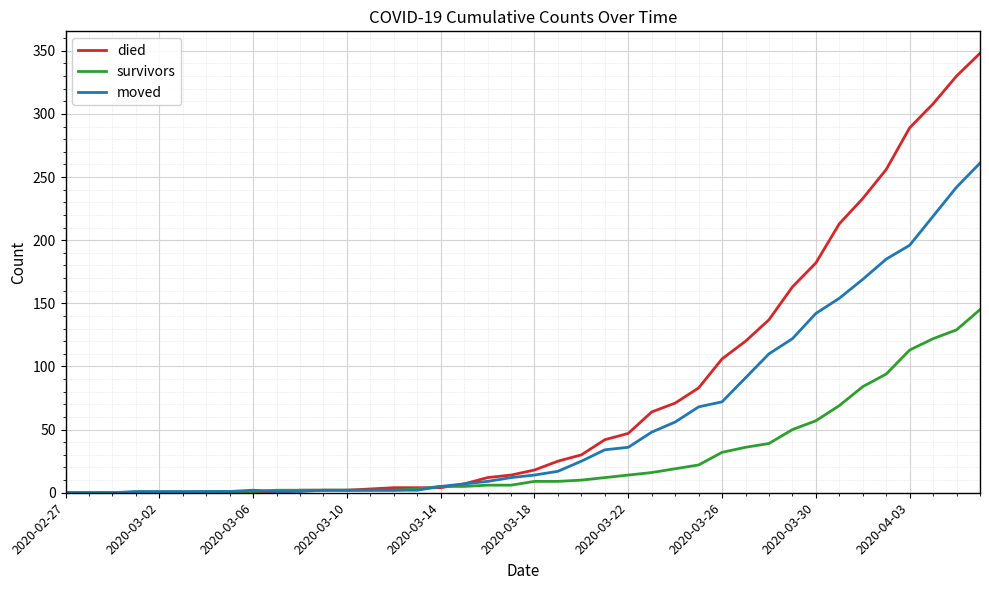

Which series has the largest range (max minus min)?

died